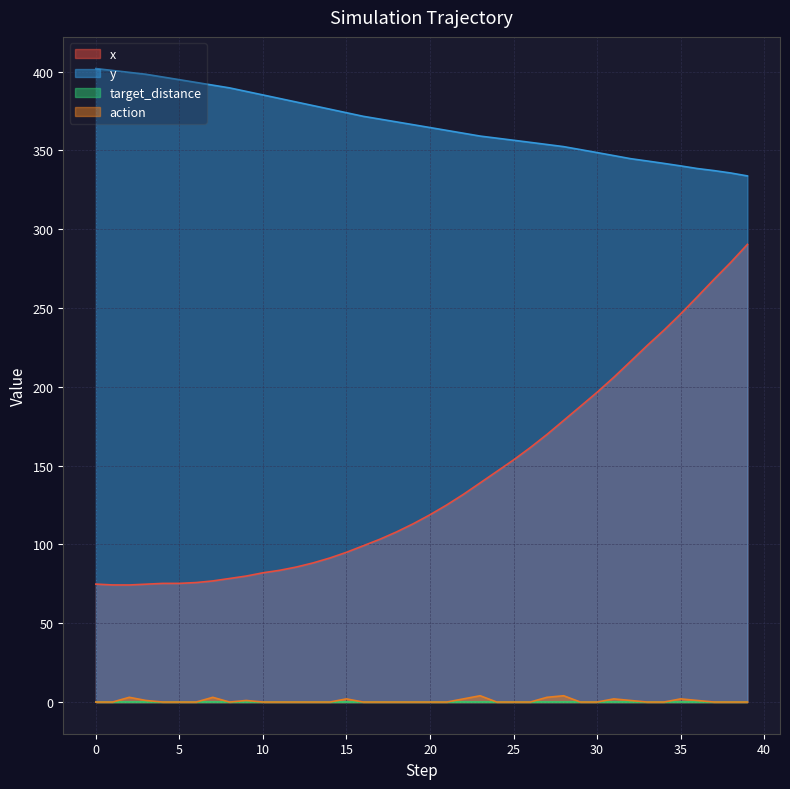

What is the difference between the maximum and minimum values in the x series?

216.1